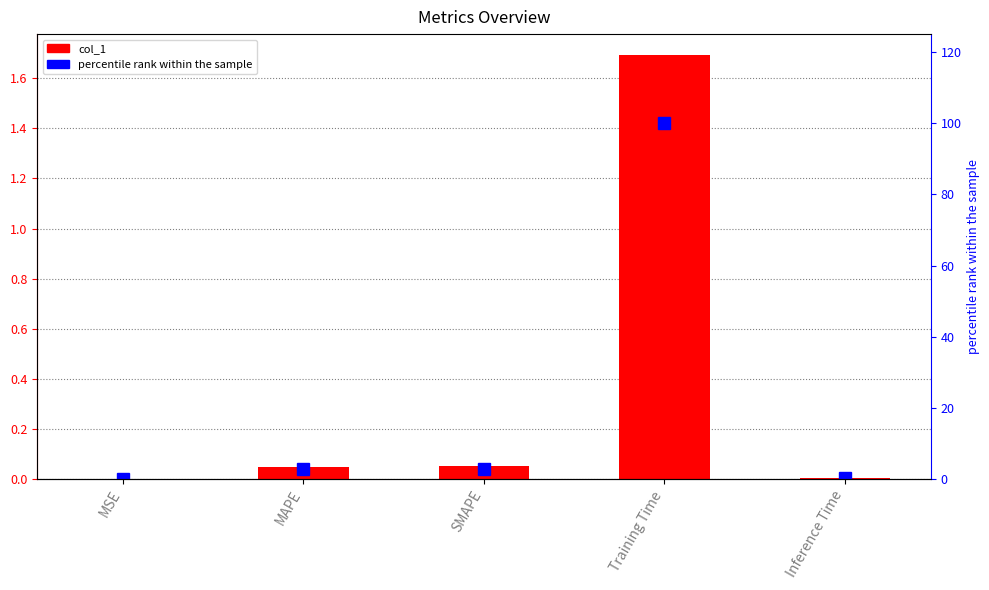

What is the average value of the col_1 series?

0.4